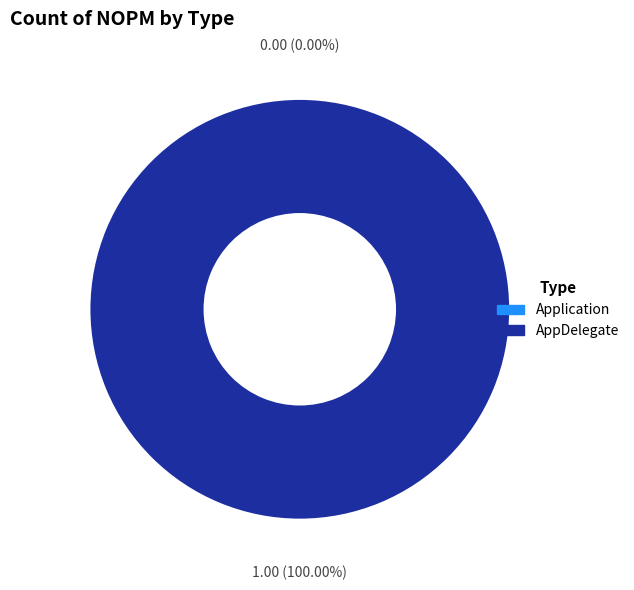

Which has a higher value, Application or AppDelegate?

AppDelegate